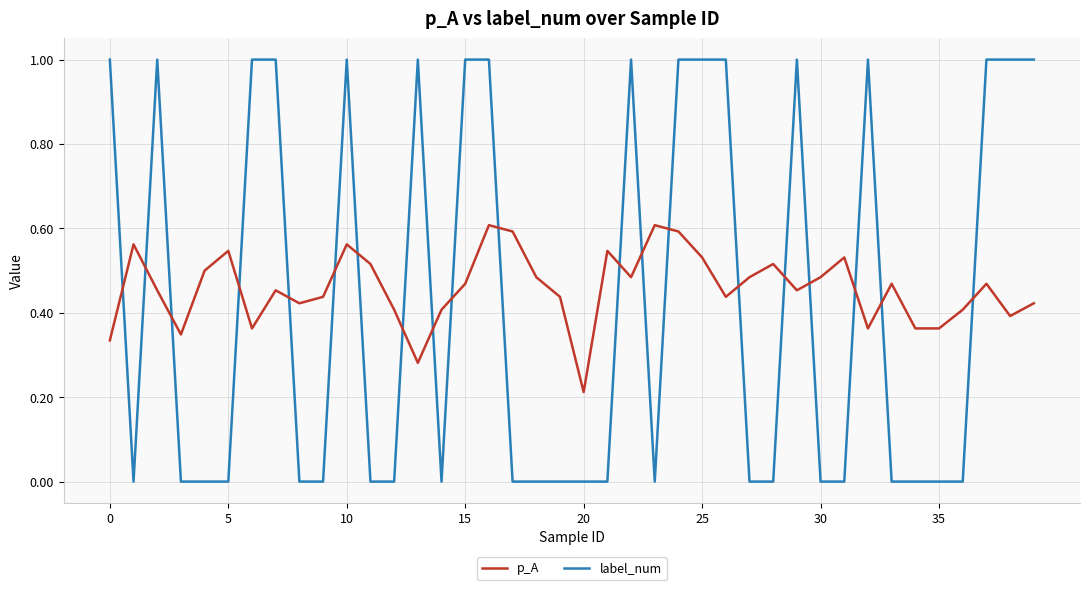

How many p_A values are between 0 and 1?

40